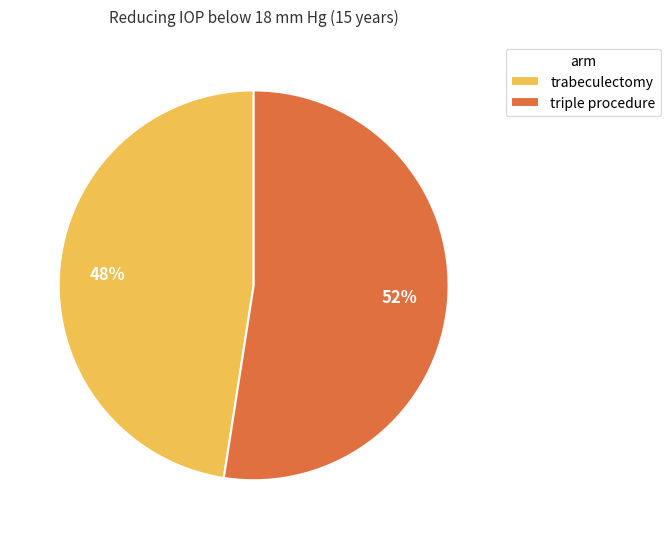

True or false: trabeculectomy accounts for 48% of the total.

True